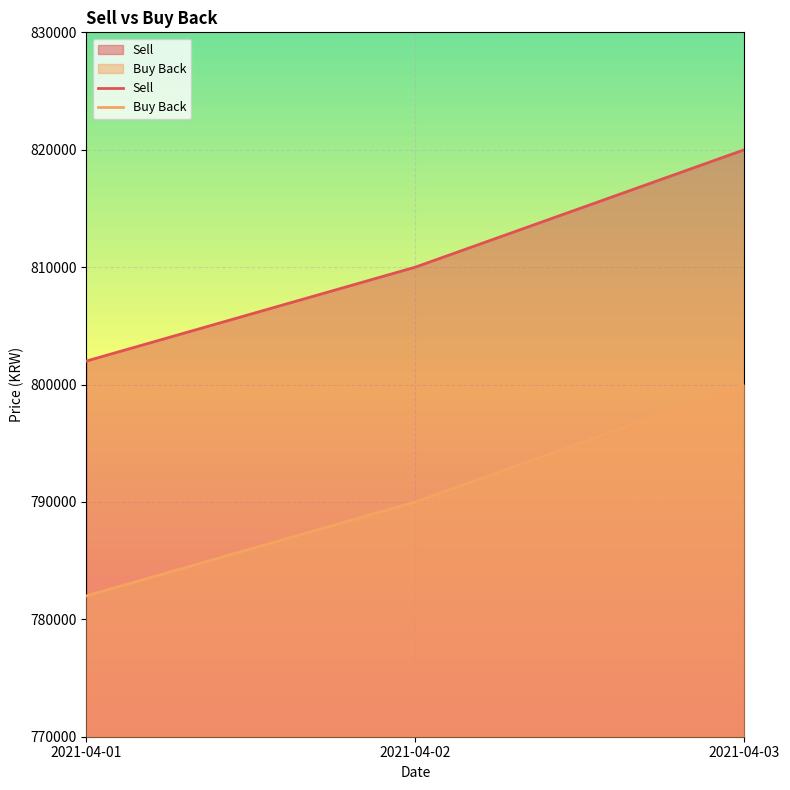

What is the difference between the maximum and second lowest values in the Sell series?

10000